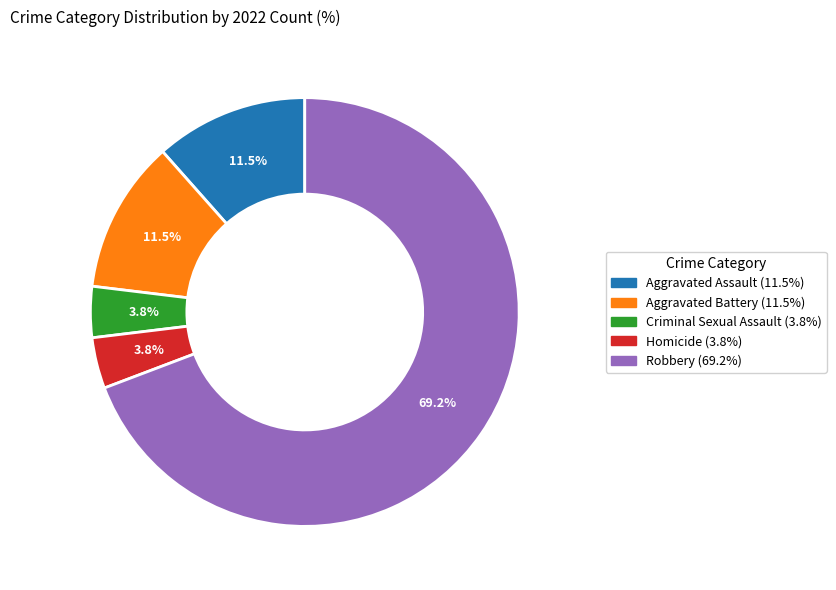

What percentage is NOT represented by Aggravated Assault?

88.5%